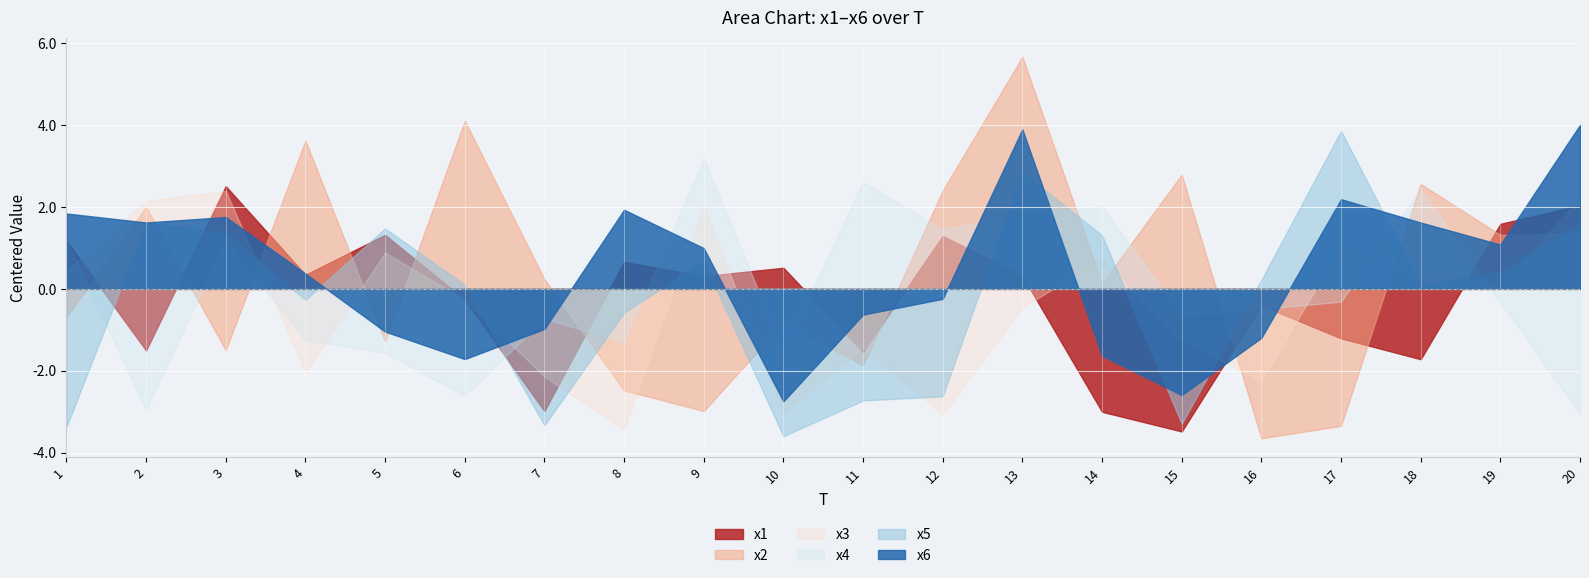

Read the x5 value at 7.

-3.3